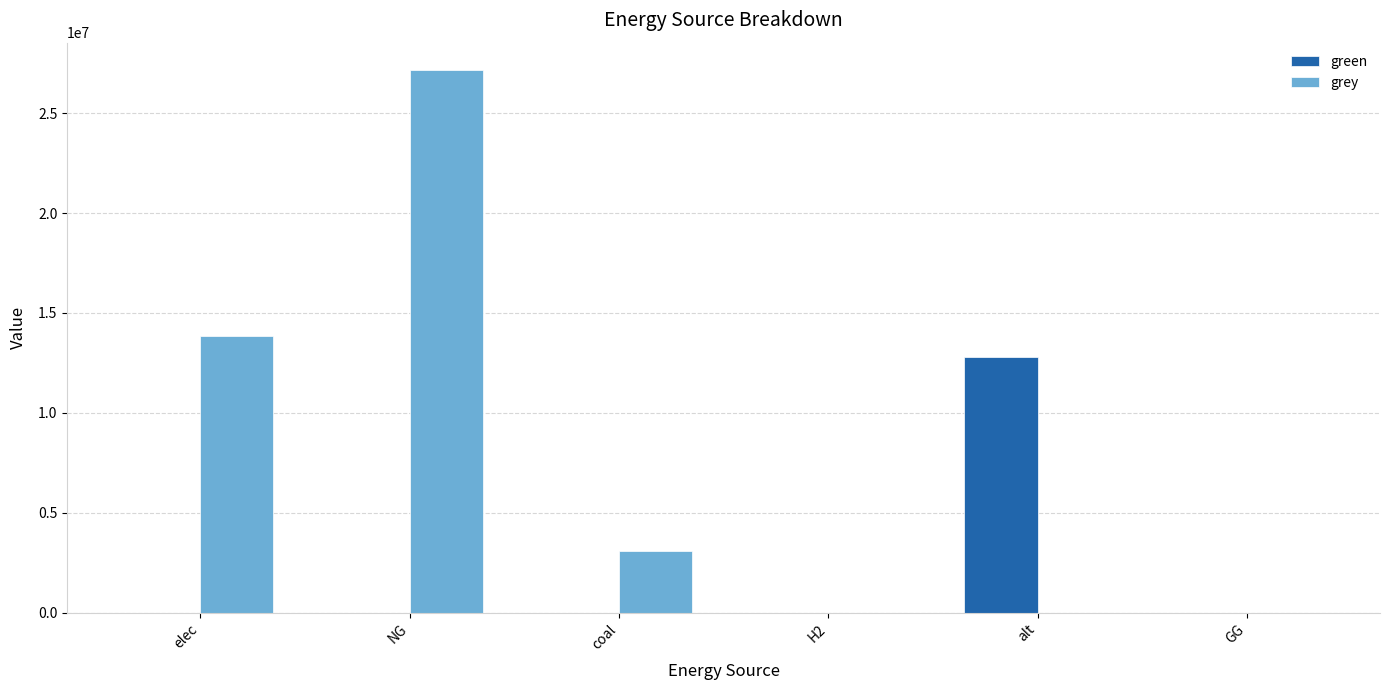

The green series shows 0.0 at NG. True or false?

True